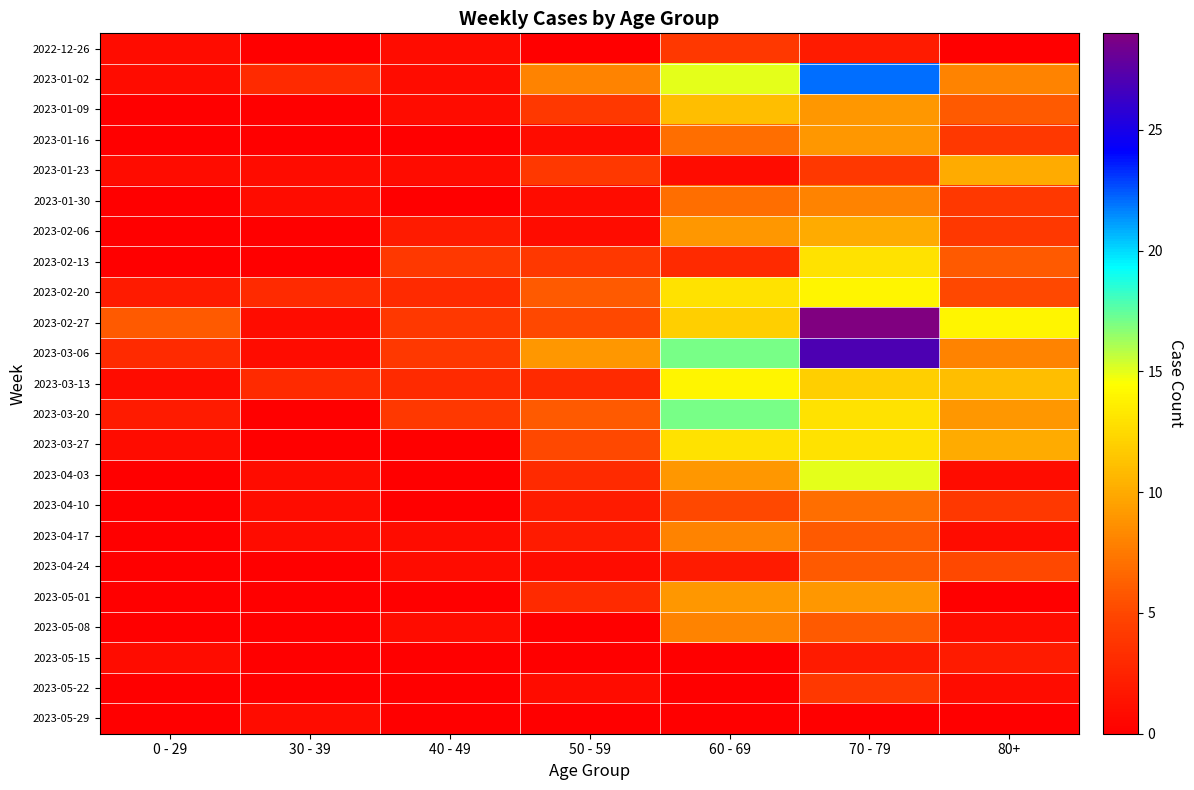

Which series has the widest spread of values?

2023-02-27